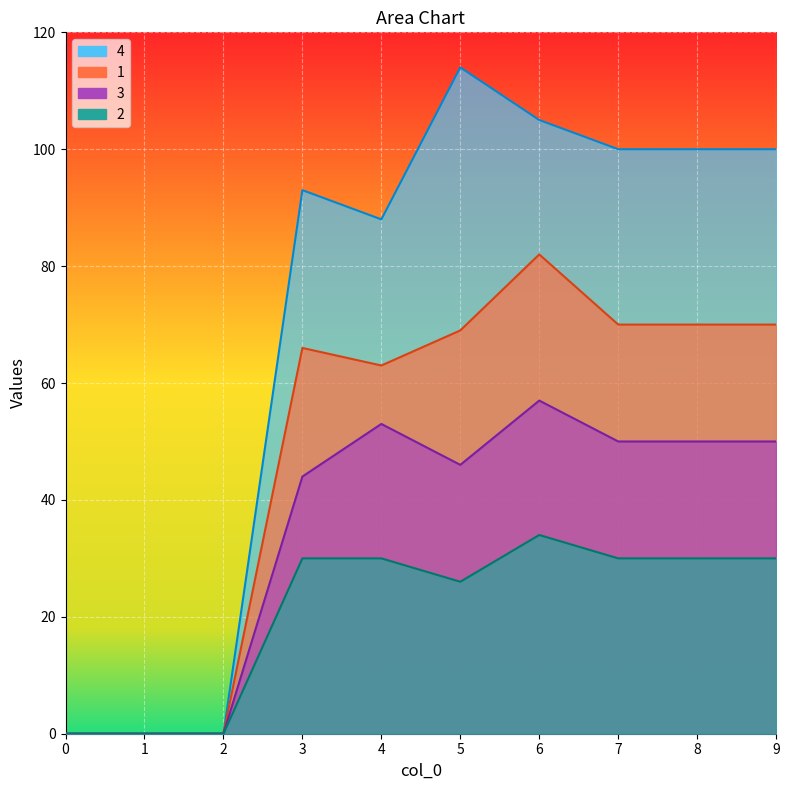

Where does the 3 series first go above 50?

4